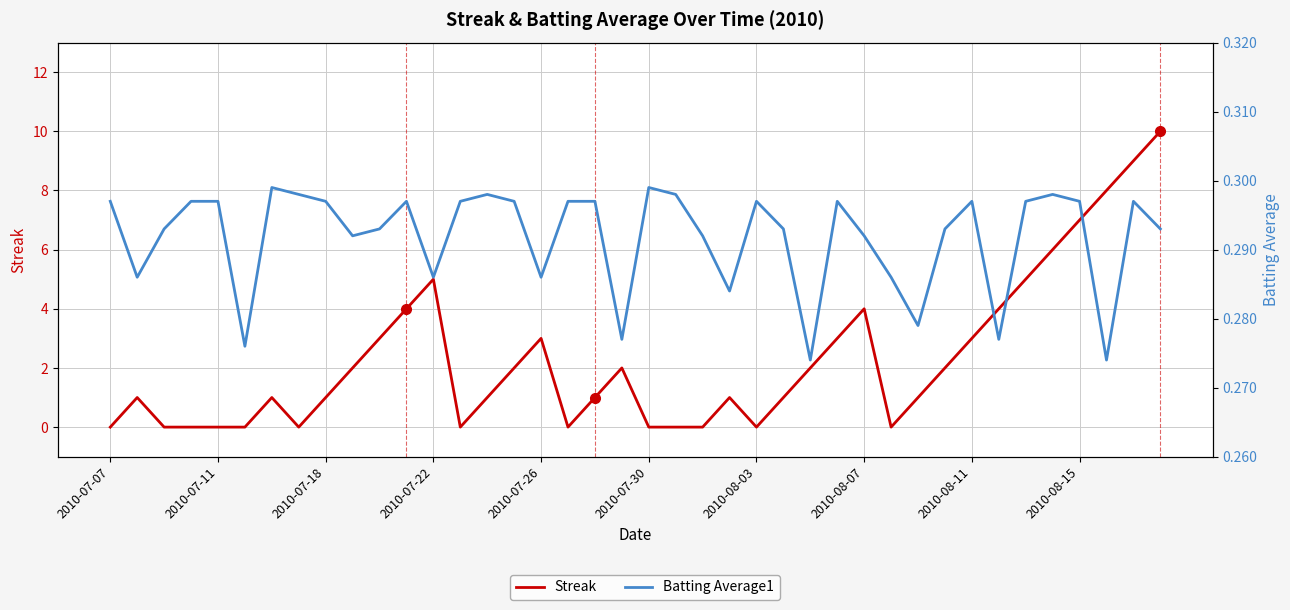

Rank the series by their maximum value, from highest to lowest.

Streak, Batting Average1